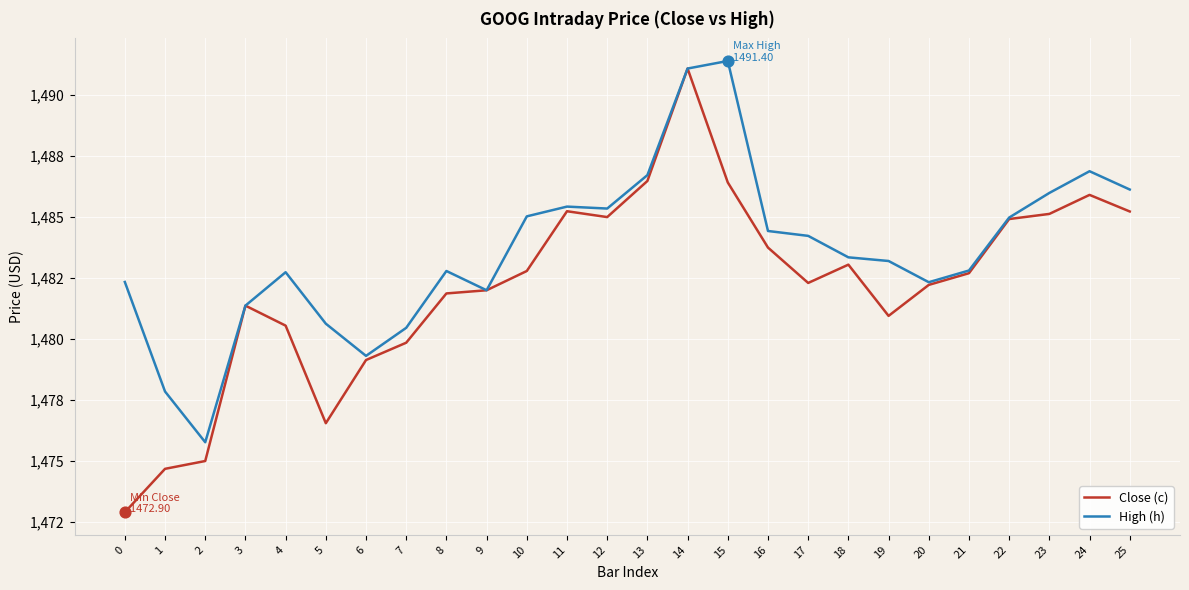

Which series has the largest total across all categories?

High (h)